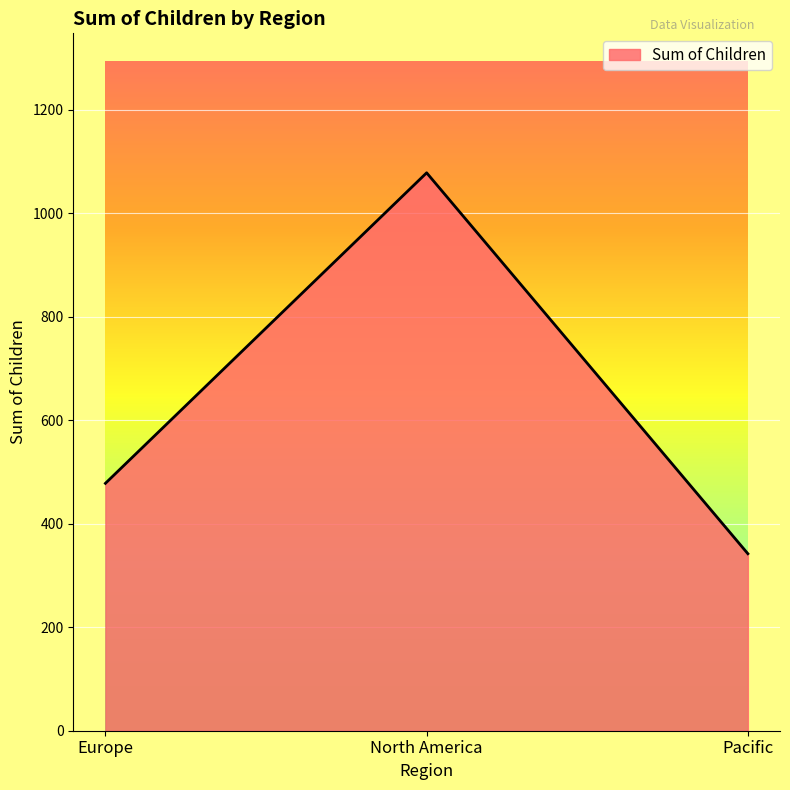

What is the approximate value at Europe?

478